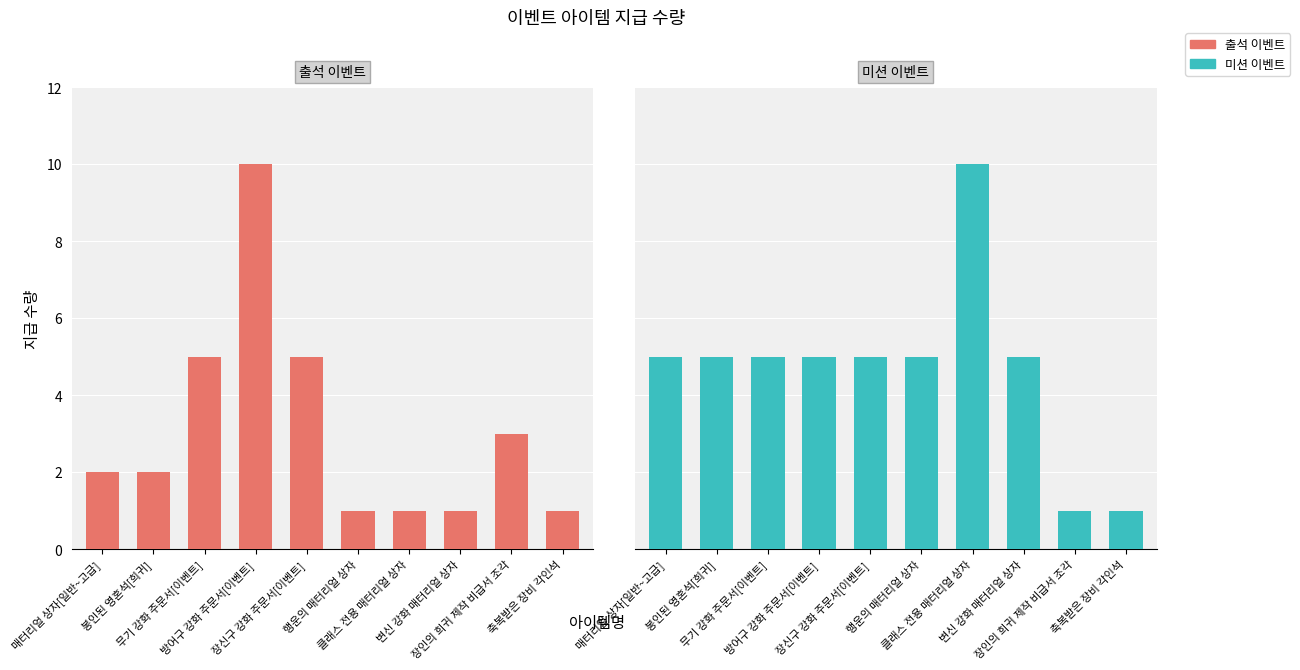

Rank the series by their maximum value, from lowest to highest.

출석 이벤트, 미션 이벤트